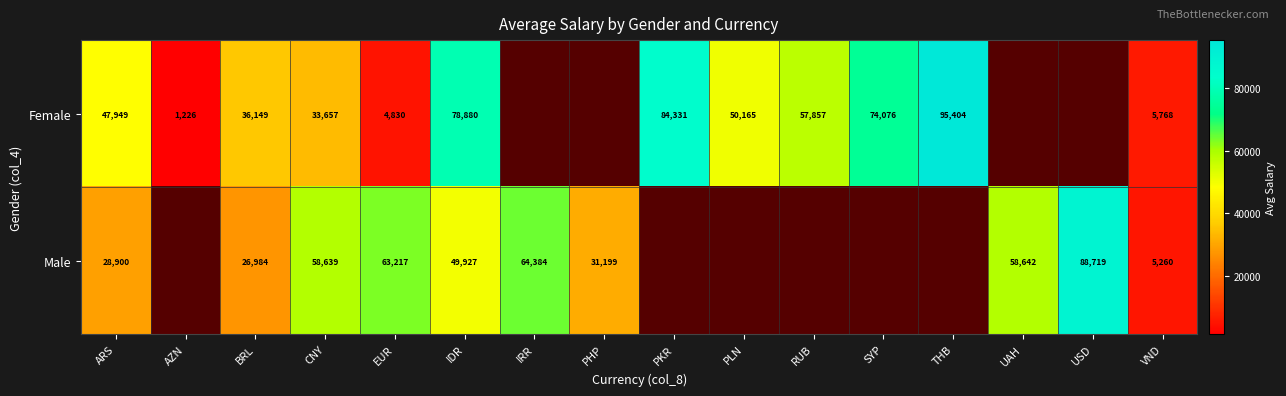

Rank the series at CNY from lowest to highest value.

Female, Male